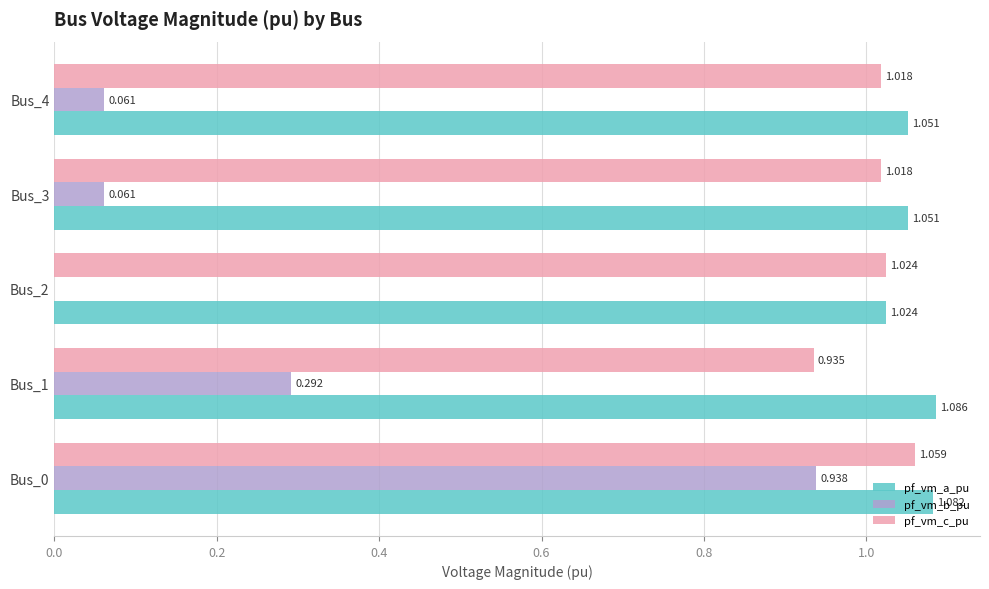

What are all the series names shown in the legend?

pf_vm_a_pu, pf_vm_b_pu, pf_vm_c_pu